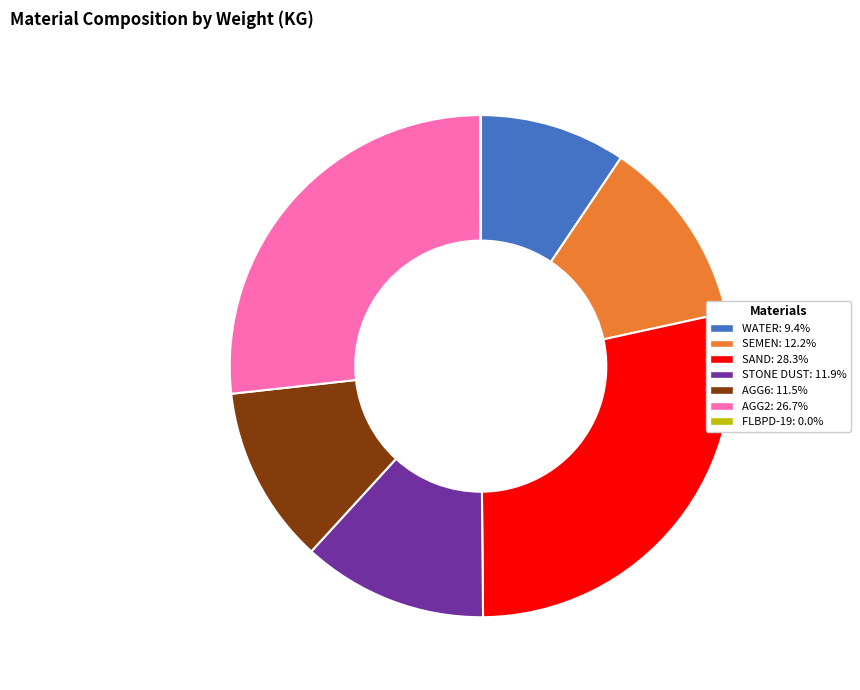

Does any single category account for the majority?

No